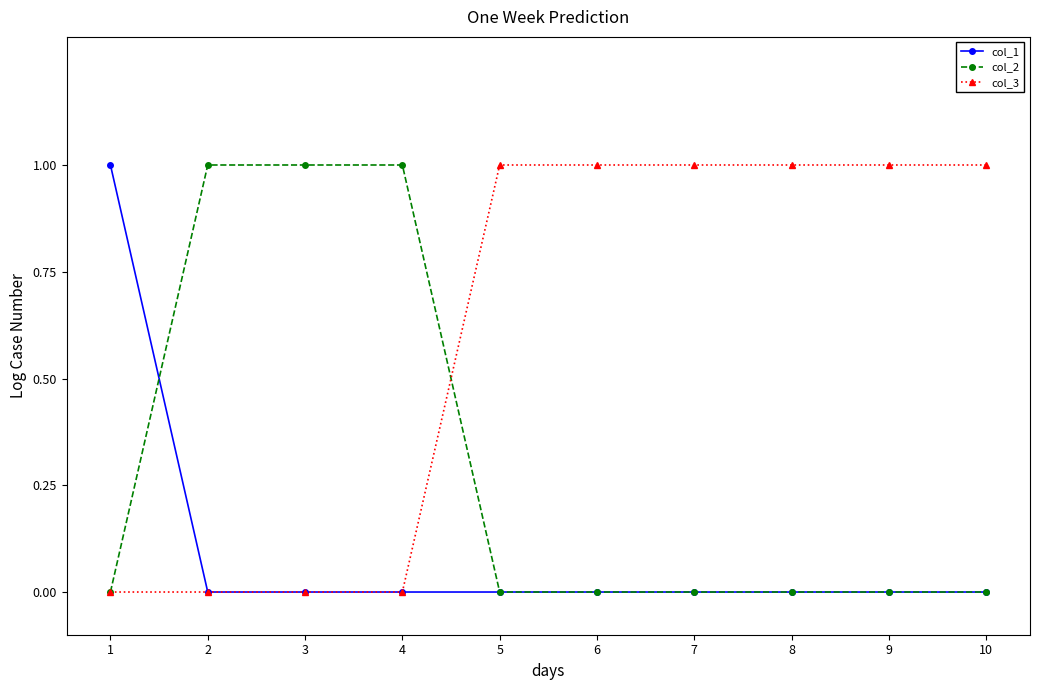

How many lines are shown in the chart?

3